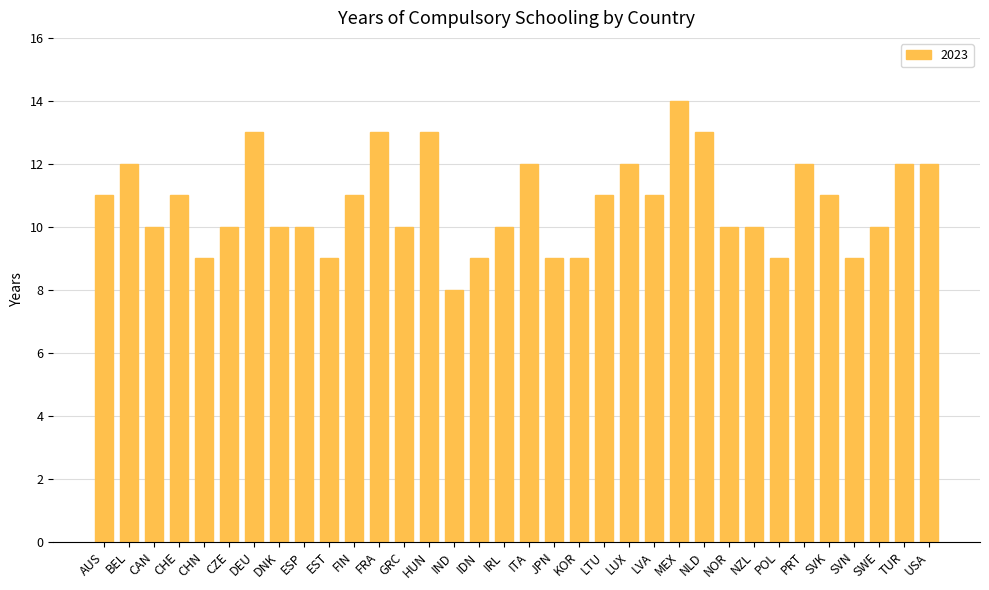

Which has a higher value, EST or CAN?

CAN